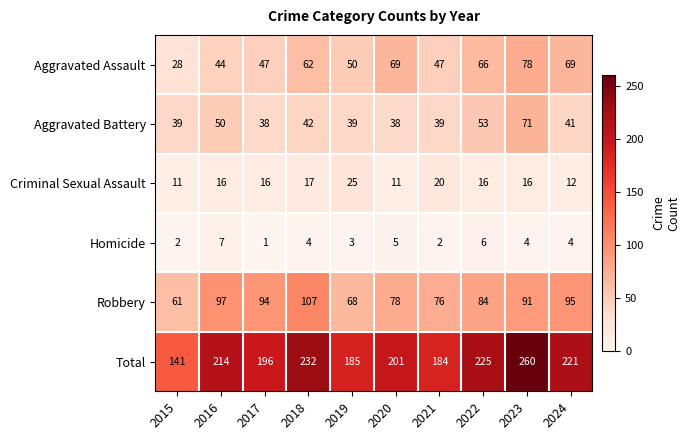

Which category has the highest value across all series?

2023